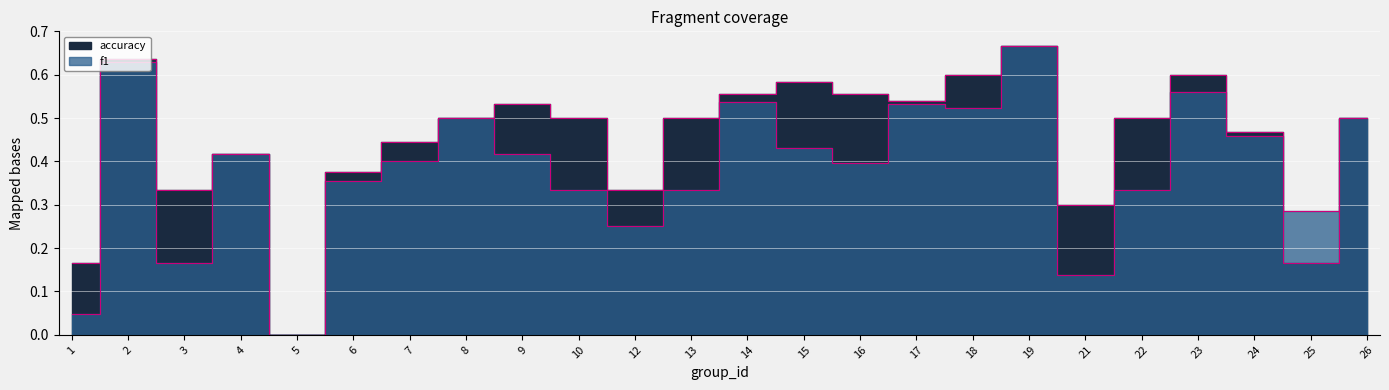

Reading right to left, what are all the values shown in this chart?

f1: 0.5	0.3	0.5	0.6	0.3	0.1	0.7	0.5	0.5	0.4	0.4	0.5	0.3	0.2	0.3	0.4	0.5	0.4	0.4	0.0	0.4	0.2	0.6	0.0
accuracy: 0.5	0.2	0.5	0.6	0.5	0.3	0.7	0.6	0.5	0.6	0.6	0.6	0.5	0.3	0.5	0.5	0.5	0.4	0.4	0.0	0.4	0.3	0.6	0.2